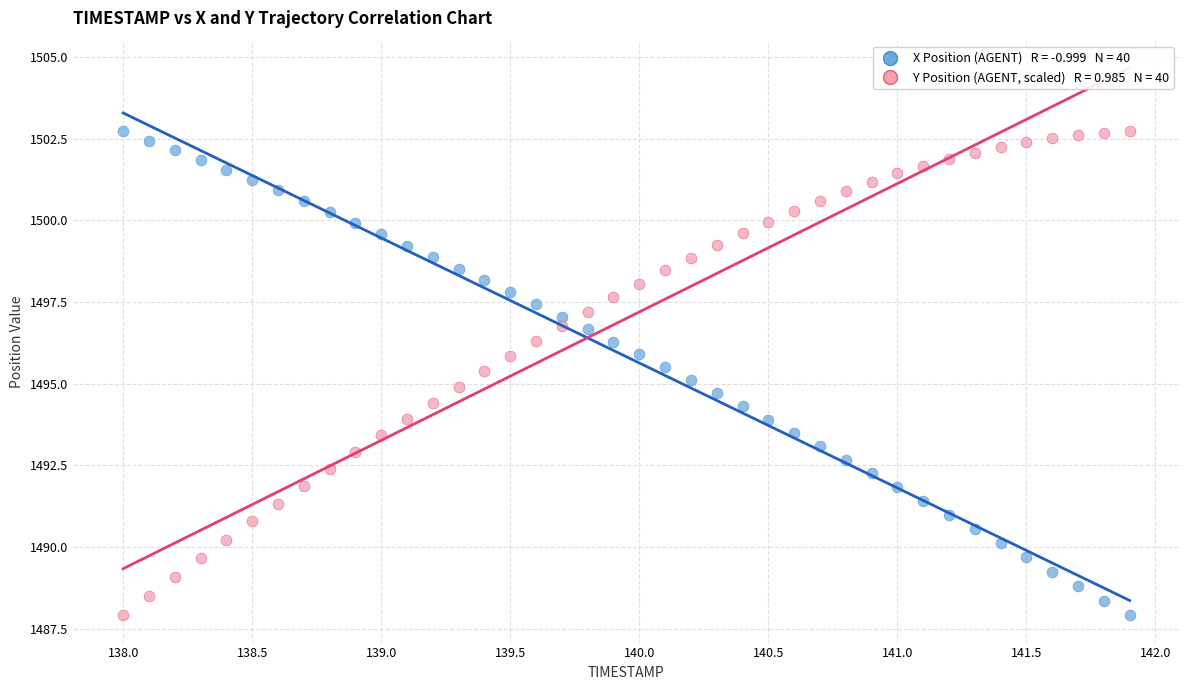

Across all data points, what is the range of X values (max minus min)?

3.9